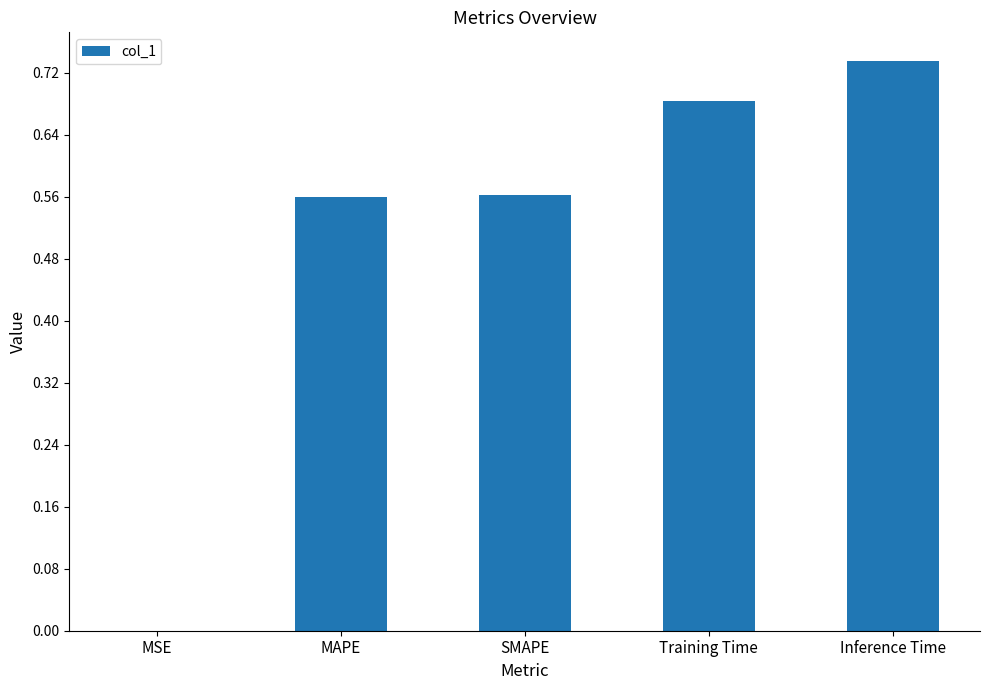

What is the sum of all values?

2.5